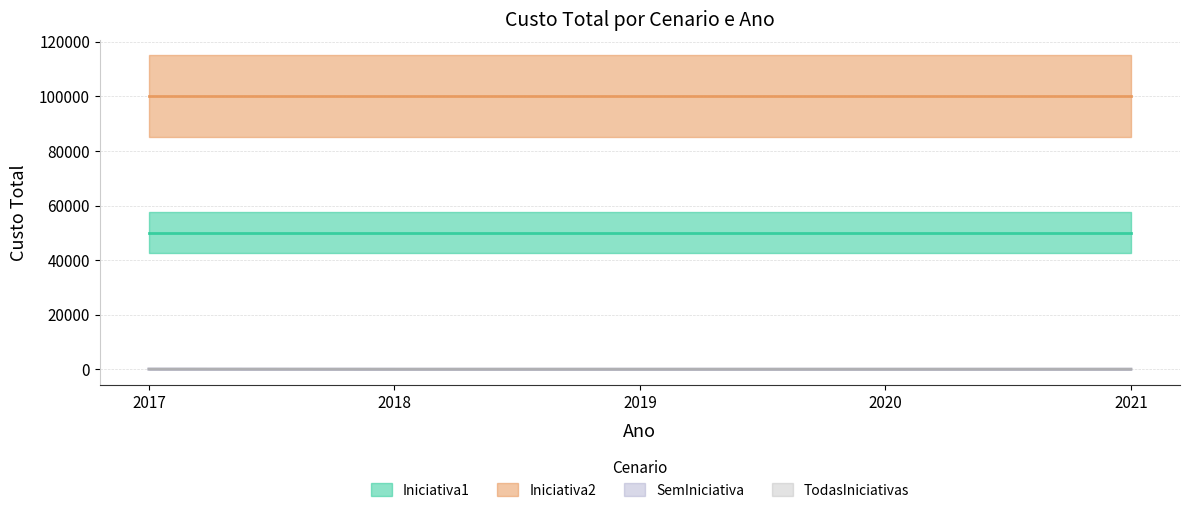

True or false: TodasIniciativas and SemIniciativa intersect in this chart.

False